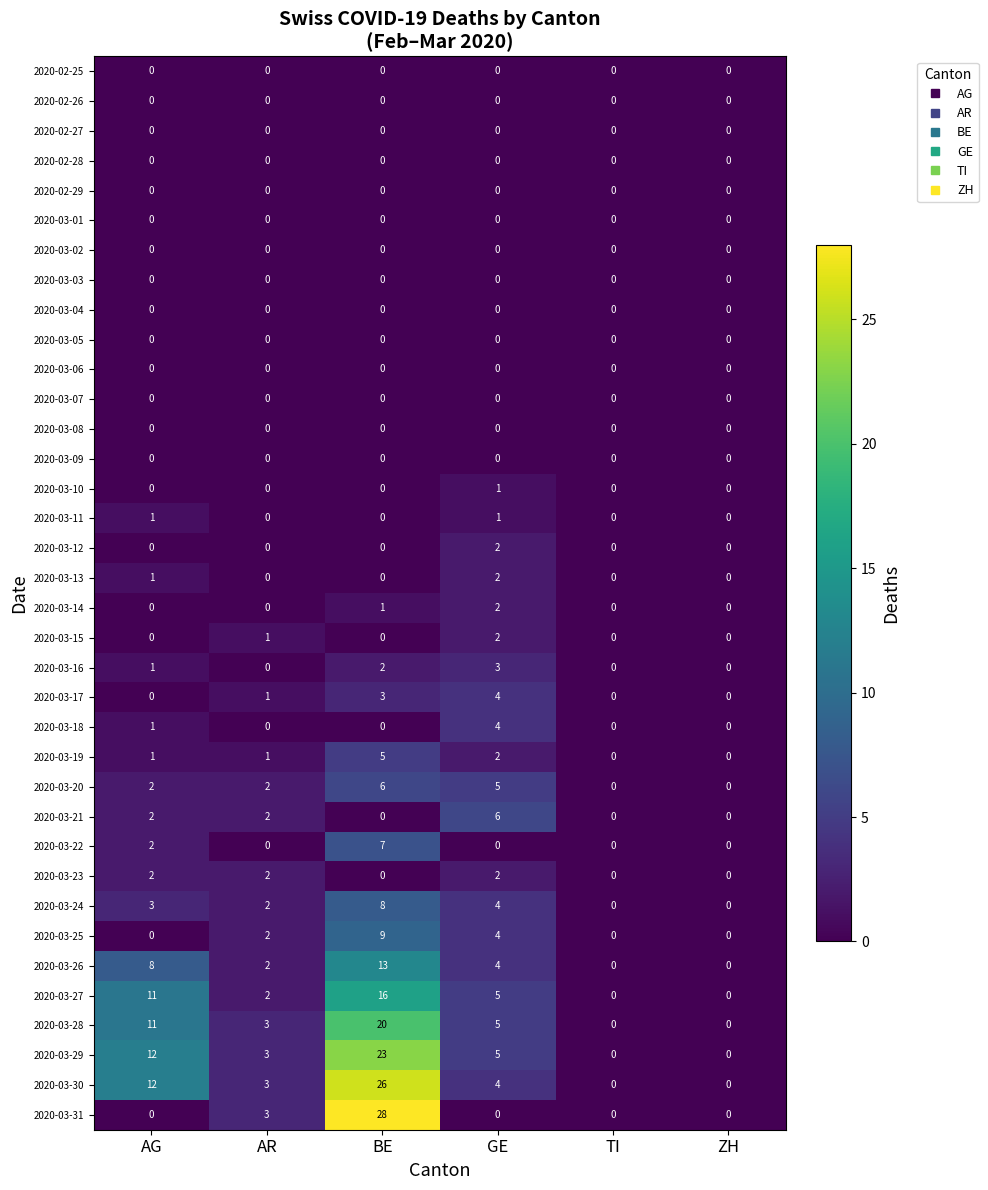

Count the number of categories in the chart.

6